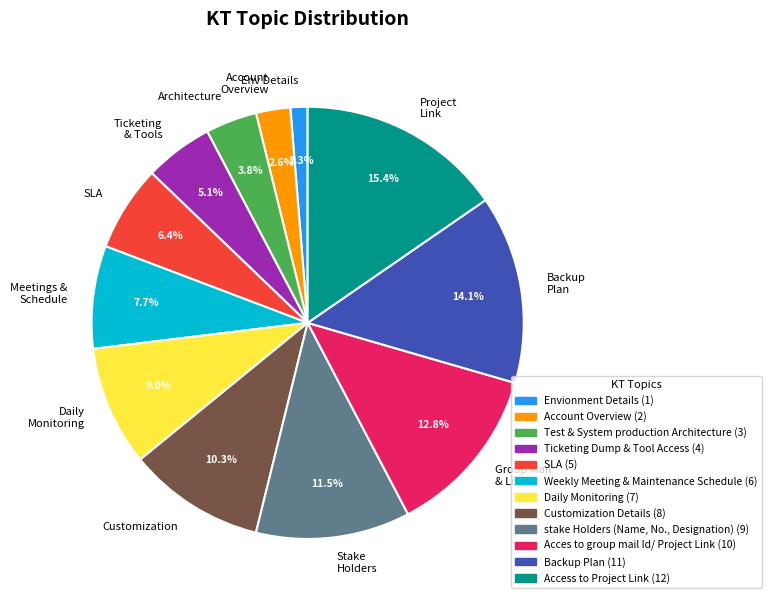

To the nearest percent, what is the difference between the largest and smallest slice percentages?

14%